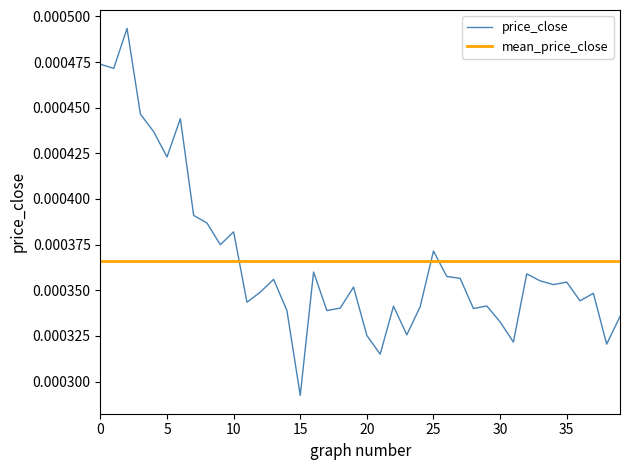

Where is price_close nearest to the value 0?

15